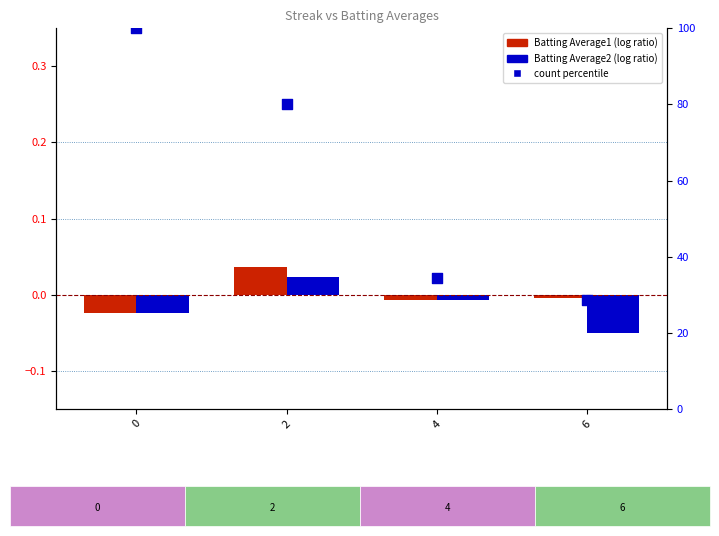

Which series contains the lowest Y value?

Batting Average2